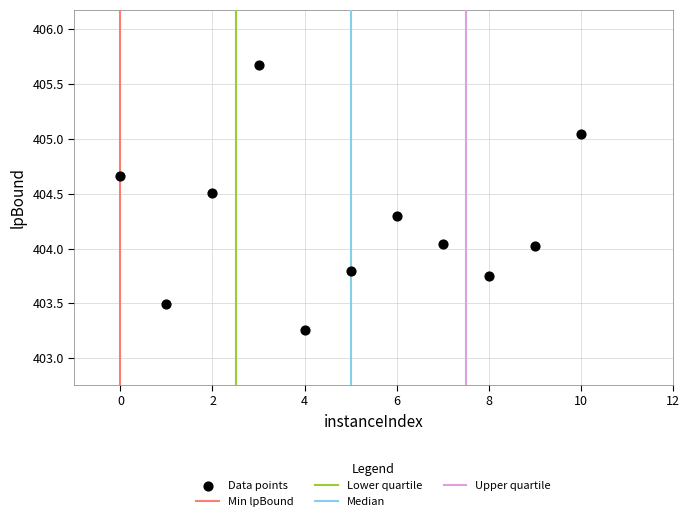

What is the range of Y values (max minus min)?

2.4